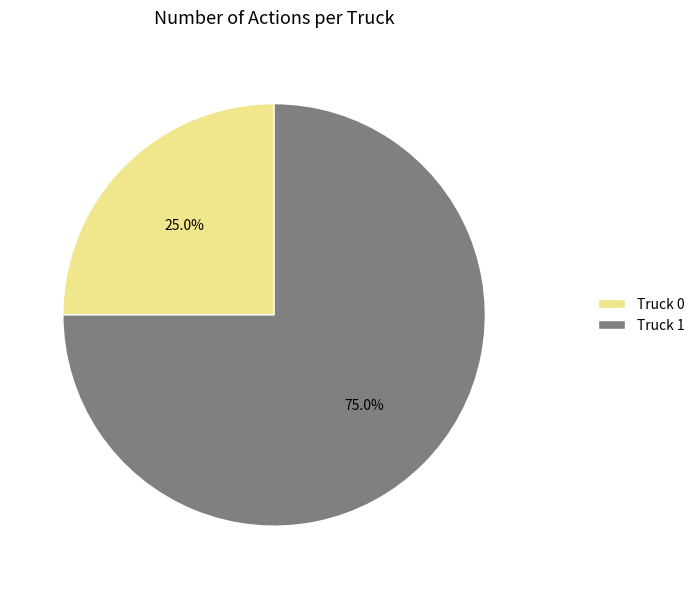

To the nearest percent, what portion does Truck 0 represent?

25%